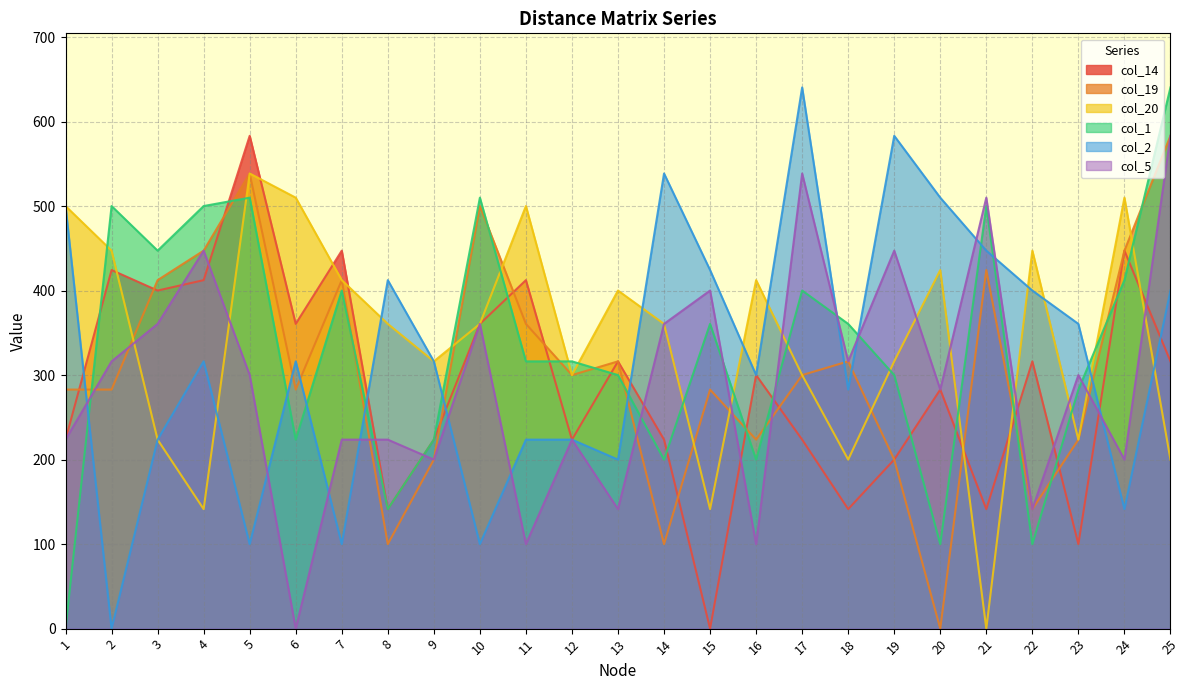

How many data points does each series have?

25